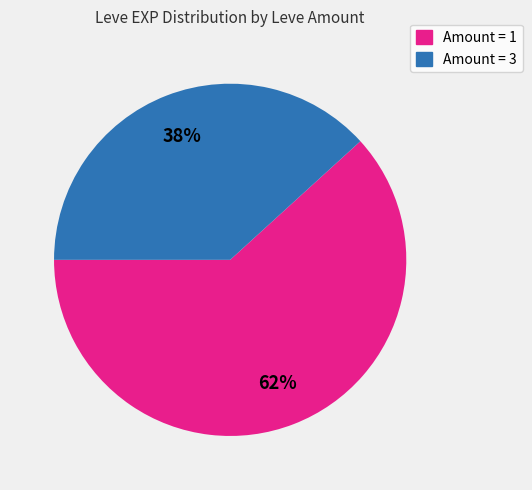

Is there any slice that represents more than half of the pie?

Yes